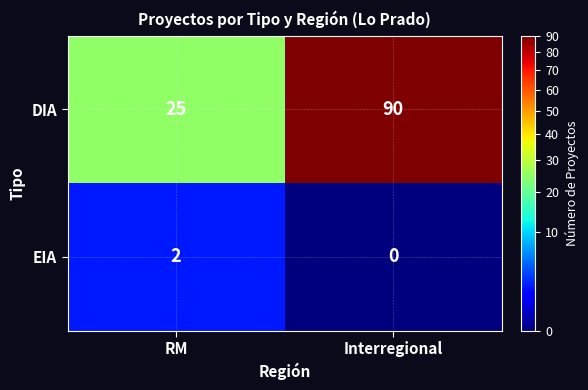

Which series changed the most between RM and Interregional?

DIA